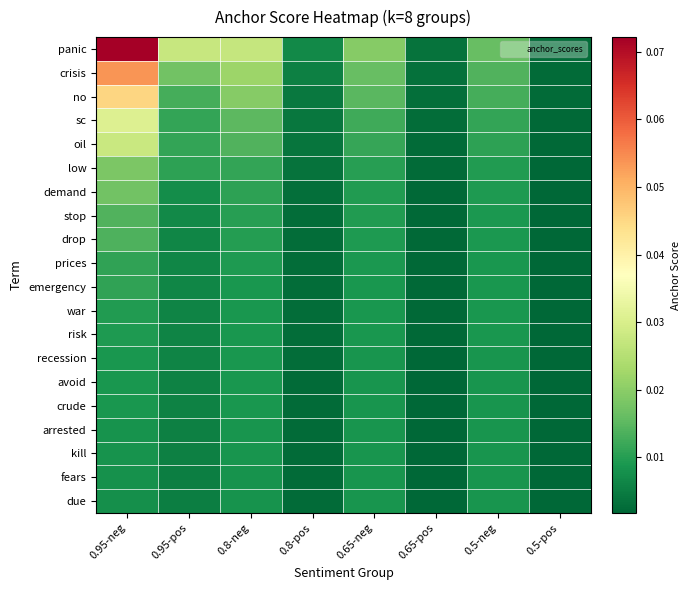

Reading right to left, what are all the values shown in this chart?

panic: 0.5-pos=0.0	0.5-neg=0.0	0.65-pos=0.0	0.65-neg=0.0	0.8-pos=0.0	0.8-neg=0.0	0.95-pos=0.0	0.95-neg=0.1
crisis: 0.5-pos=0.0	0.5-neg=0.0	0.65-pos=0.0	0.65-neg=0.0	0.8-pos=0.0	0.8-neg=0.0	0.95-pos=0.0	0.95-neg=0.1
no: 0.5-pos=0.0	0.5-neg=0.0	0.65-pos=0.0	0.65-neg=0.0	0.8-pos=0.0	0.8-neg=0.0	0.95-pos=0.0	0.95-neg=0.0
sc: 0.5-pos=0.0	0.5-neg=0.0	0.65-pos=0.0	0.65-neg=0.0	0.8-pos=0.0	0.8-neg=0.0	0.95-pos=0.0	0.95-neg=0.0
oil: 0.5-pos=0.0	0.5-neg=0.0	0.65-pos=0.0	0.65-neg=0.0	0.8-pos=0.0	0.8-neg=0.0	0.95-pos=0.0	0.95-neg=0.0
low: 0.5-pos=0.0	0.5-neg=0.0	0.65-pos=0.0	0.65-neg=0.0	0.8-pos=0.0	0.8-neg=0.0	0.95-pos=0.0	0.95-neg=0.0
demand: 0.5-pos=0.0	0.5-neg=0.0	0.65-pos=0.0	0.65-neg=0.0	0.8-pos=0.0	0.8-neg=0.0	0.95-pos=0.0	0.95-neg=0.0
stop: 0.5-pos=0.0	0.5-neg=0.0	0.65-pos=0.0	0.65-neg=0.0	0.8-pos=0.0	0.8-neg=0.0	0.95-pos=0.0	0.95-neg=0.0
drop: 0.5-pos=0.0	0.5-neg=0.0	0.65-pos=0.0	0.65-neg=0.0	0.8-pos=0.0	0.8-neg=0.0	0.95-pos=0.0	0.95-neg=0.0
prices: 0.5-pos=0.0	0.5-neg=0.0	0.65-pos=0.0	0.65-neg=0.0	0.8-pos=0.0	0.8-neg=0.0	0.95-pos=0.0	0.95-neg=0.0
emergency: 0.5-pos=0.0	0.5-neg=0.0	0.65-pos=0.0	0.65-neg=0.0	0.8-pos=0.0	0.8-neg=0.0	0.95-pos=0.0	0.95-neg=0.0
war: 0.5-pos=0.0	0.5-neg=0.0	0.65-pos=0.0	0.65-neg=0.0	0.8-pos=0.0	0.8-neg=0.0	0.95-pos=0.0	0.95-neg=0.0
risk: 0.5-pos=0.0	0.5-neg=0.0	0.65-pos=0.0	0.65-neg=0.0	0.8-pos=0.0	0.8-neg=0.0	0.95-pos=0.0	0.95-neg=0.0
recession: 0.5-pos=0.0	0.5-neg=0.0	0.65-pos=0.0	0.65-neg=0.0	0.8-pos=0.0	0.8-neg=0.0	0.95-pos=0.0	0.95-neg=0.0
avoid: 0.5-pos=0.0	0.5-neg=0.0	0.65-pos=0.0	0.65-neg=0.0	0.8-pos=0.0	0.8-neg=0.0	0.95-pos=0.0	0.95-neg=0.0
crude: 0.5-pos=0.0	0.5-neg=0.0	0.65-pos=0.0	0.65-neg=0.0	0.8-pos=0.0	0.8-neg=0.0	0.95-pos=0.0	0.95-neg=0.0
arrested: 0.5-pos=0.0	0.5-neg=0.0	0.65-pos=0.0	0.65-neg=0.0	0.8-pos=0.0	0.8-neg=0.0	0.95-pos=0.0	0.95-neg=0.0
kill: 0.5-pos=0.0	0.5-neg=0.0	0.65-pos=0.0	0.65-neg=0.0	0.8-pos=0.0	0.8-neg=0.0	0.95-pos=0.0	0.95-neg=0.0
fears: 0.5-pos=0.0	0.5-neg=0.0	0.65-pos=0.0	0.65-neg=0.0	0.8-pos=0.0	0.8-neg=0.0	0.95-pos=0.0	0.95-neg=0.0
due: 0.5-pos=0.0	0.5-neg=0.0	0.65-pos=0.0	0.65-neg=0.0	0.8-pos=0.0	0.8-neg=0.0	0.95-pos=0.0	0.95-neg=0.0